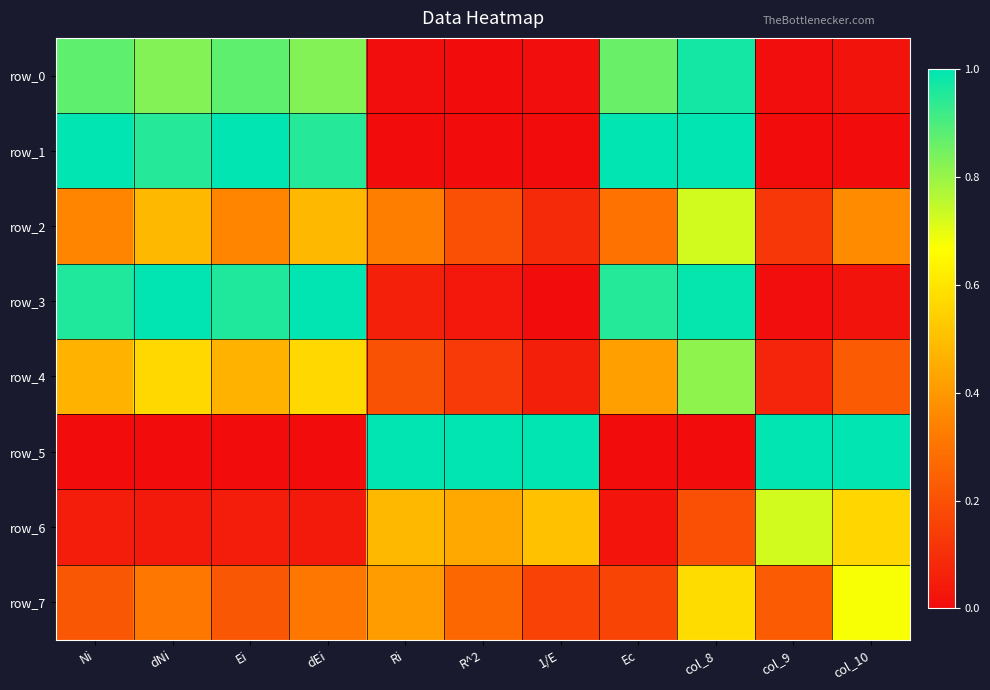

What value does the row_3 series have at dEi?

1.0